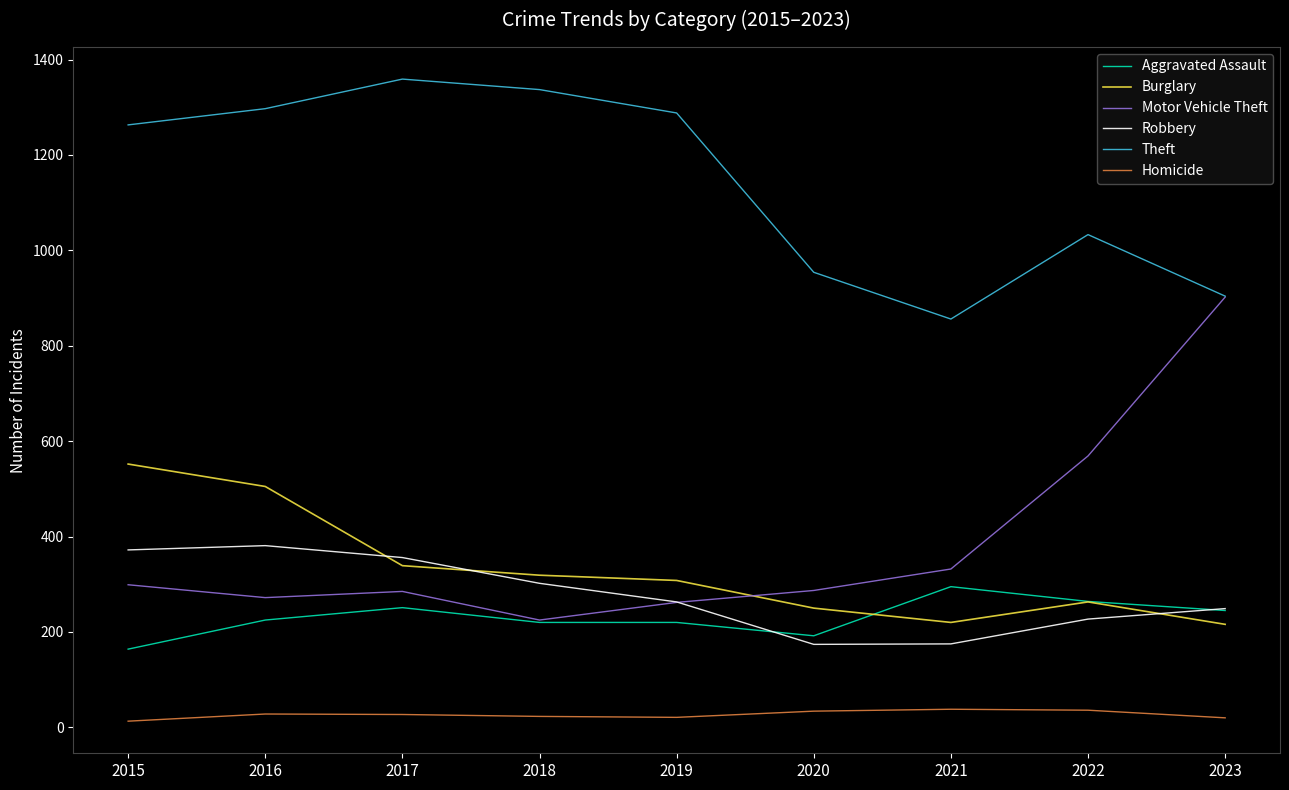

The value of Theft at 2022 is 1033. True or false?

True